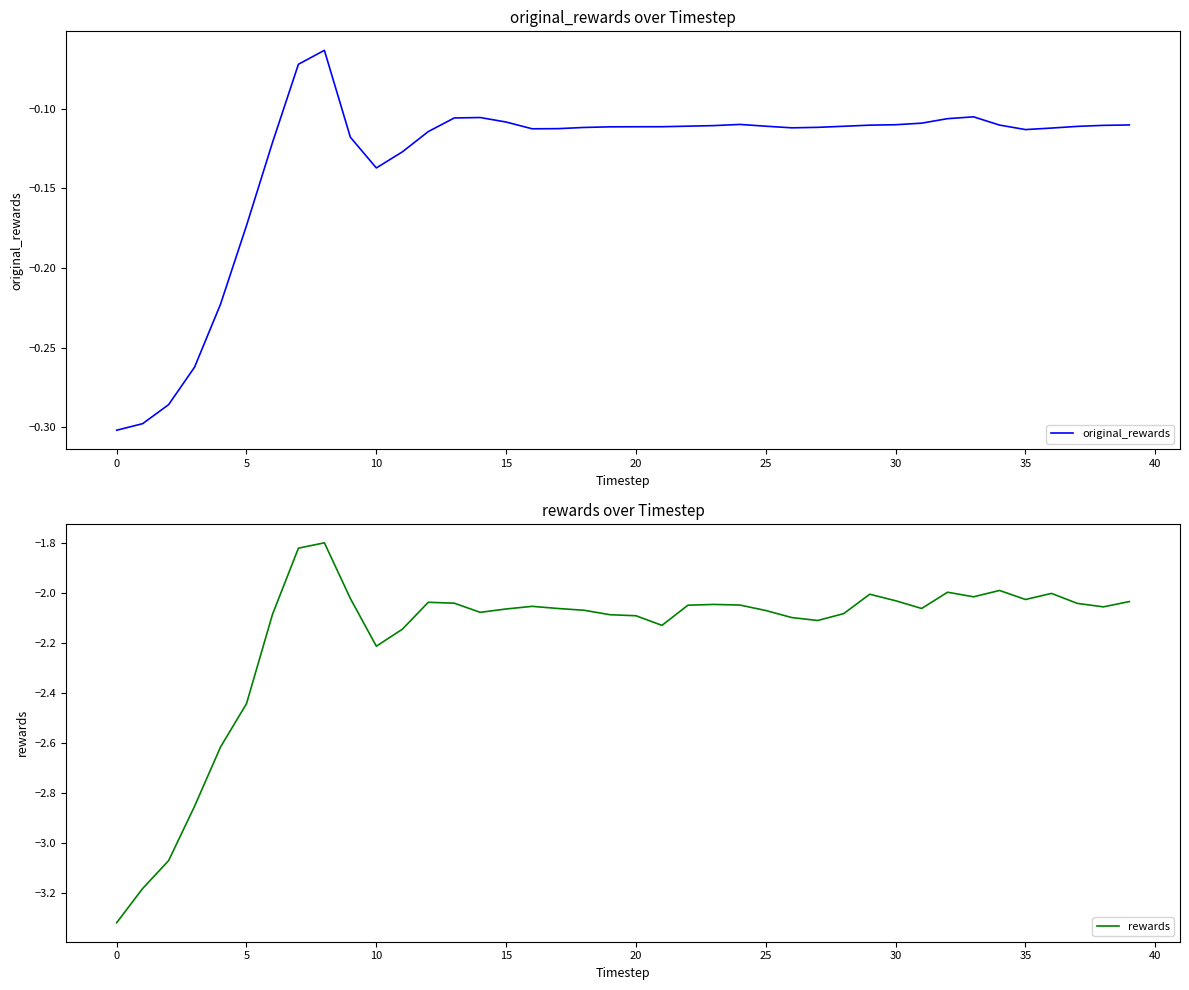

What is the label of the 16th point from the right?

24